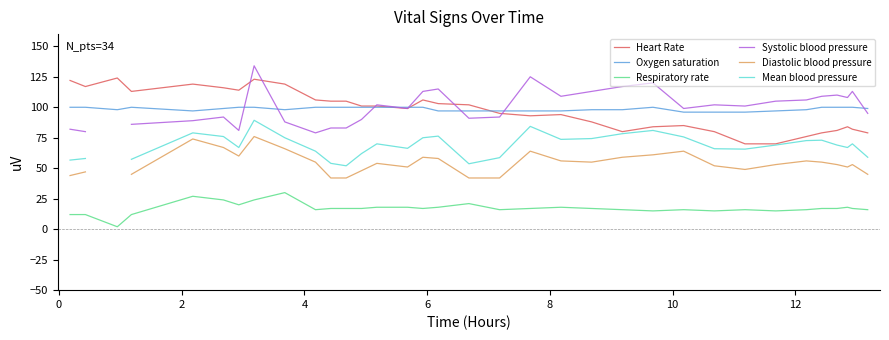

True or false: Systolic blood pressure and Respiratory rate cross at least once.

False